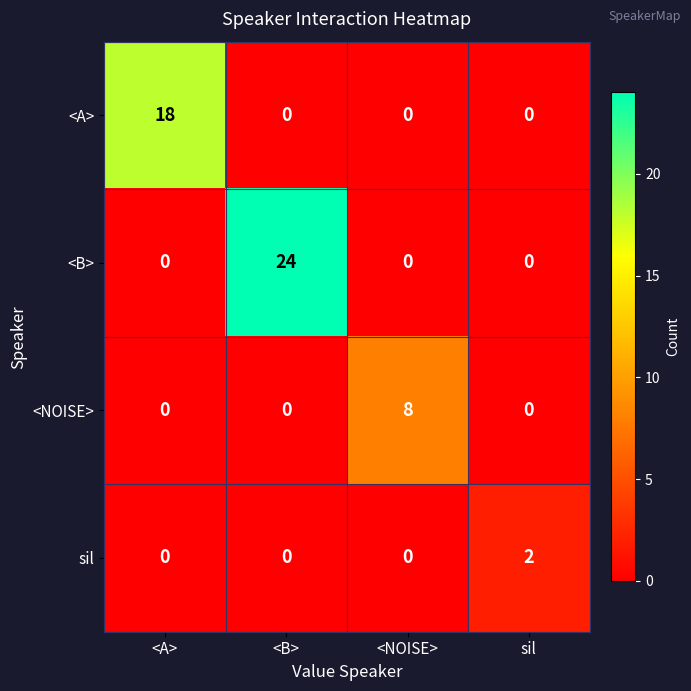

The sil series shows 1 at <B>. True or false?

False